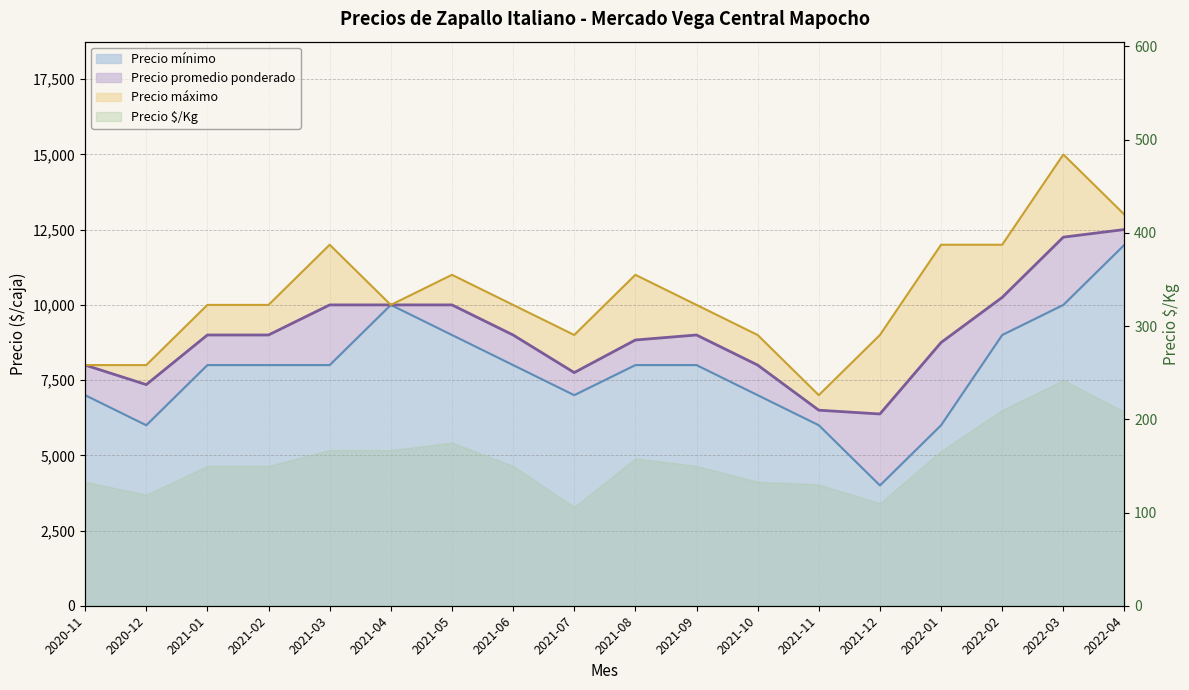

How many lines are shown in the chart?

3